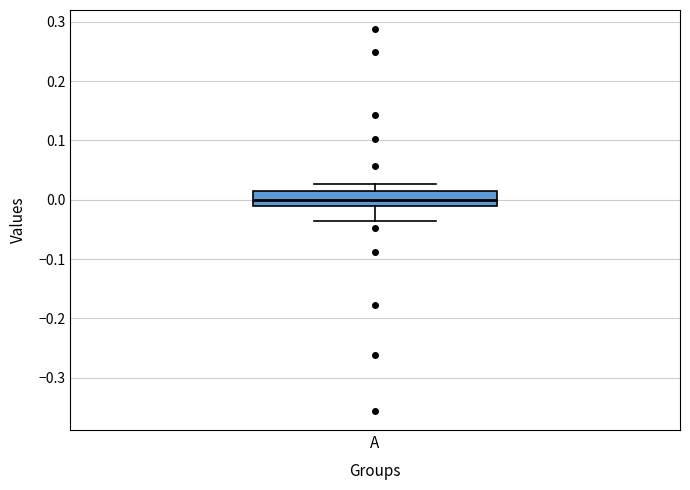

Where is the upper edge of the box for A on the y-axis? The values are not printed on the chart, so give them approximately, as read against the axis.

0.01